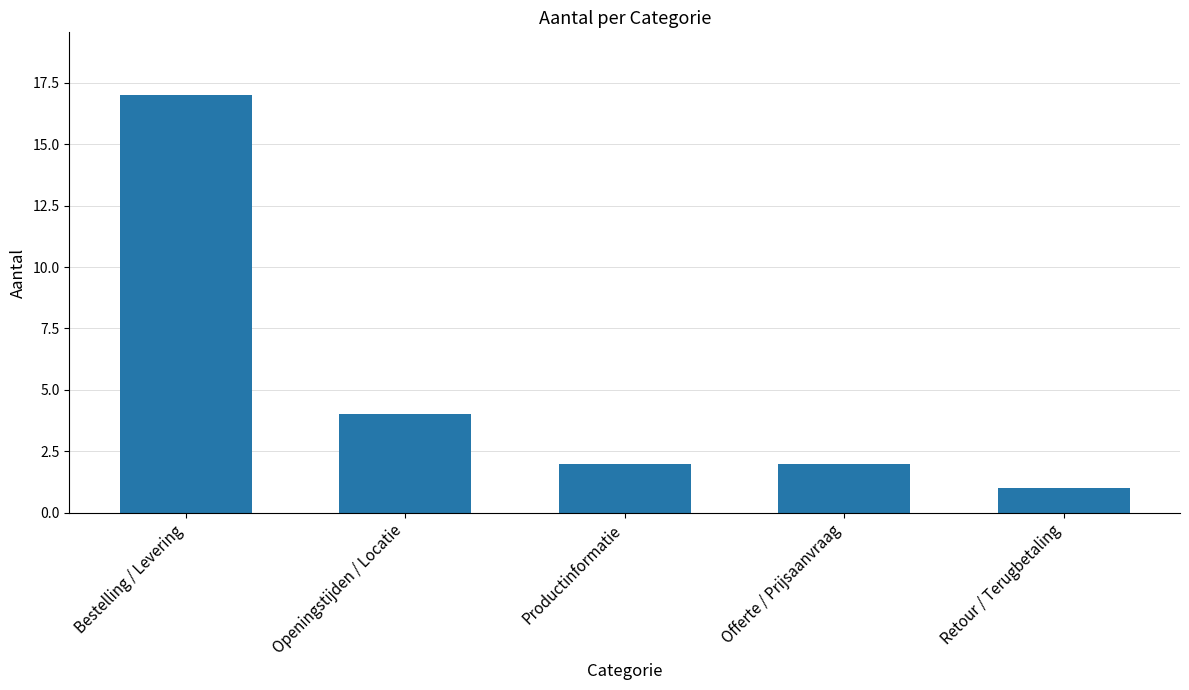

Which category has the highest value across all series?

Bestelling / Levering